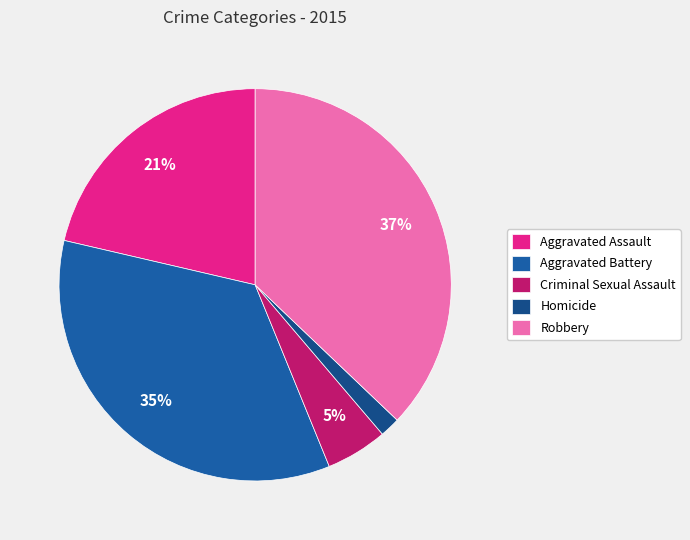

Is the sum of Aggravated Battery and Robbery greater than half?

Yes